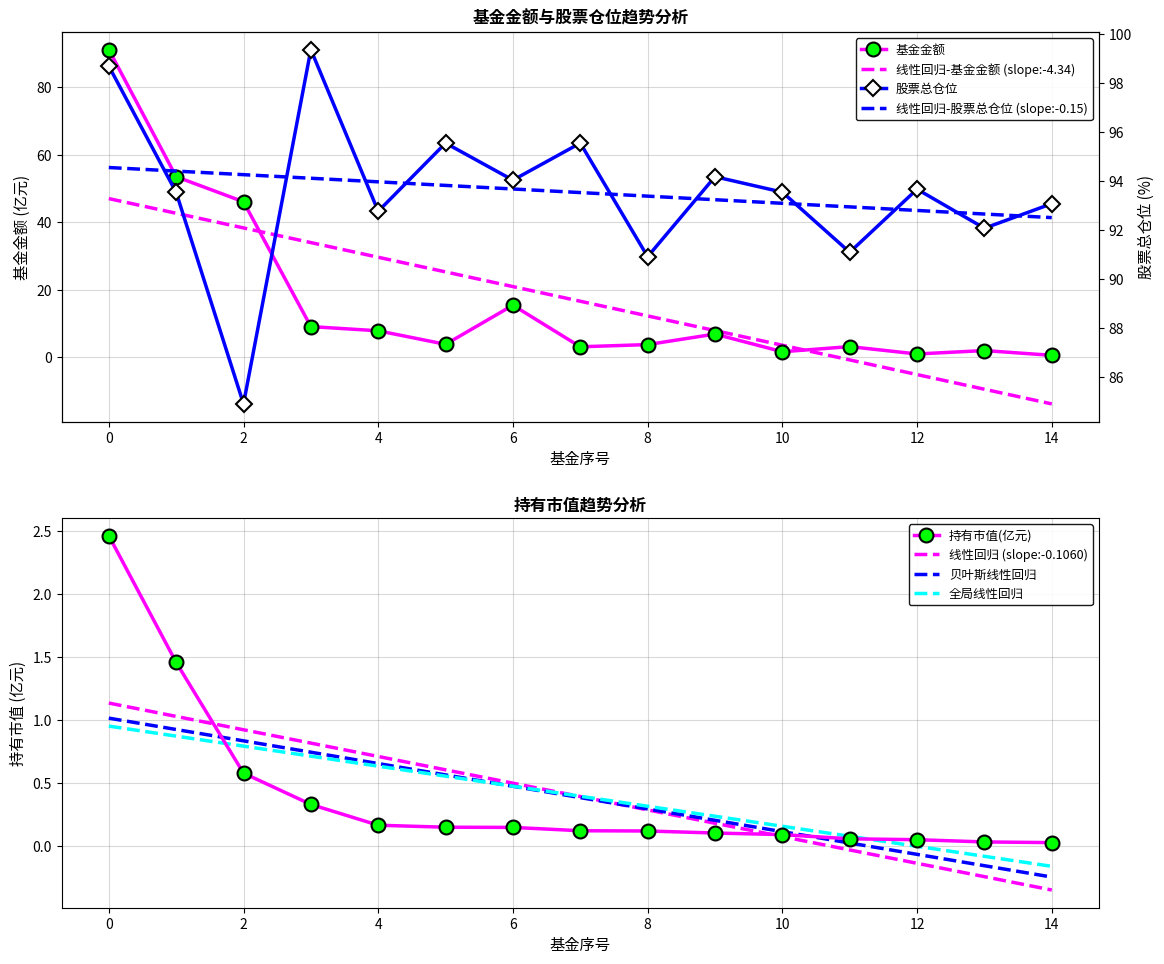

What is the maximum value for 股票总仓位?

99.4